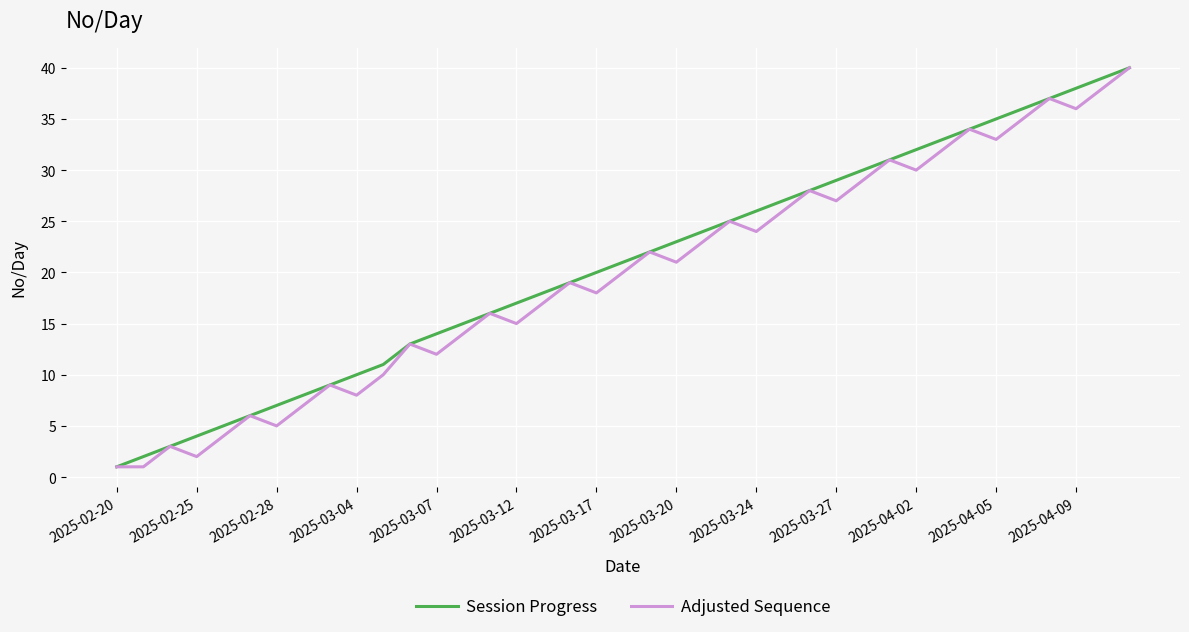

What is the average value of the Adjusted Sequence series?

20